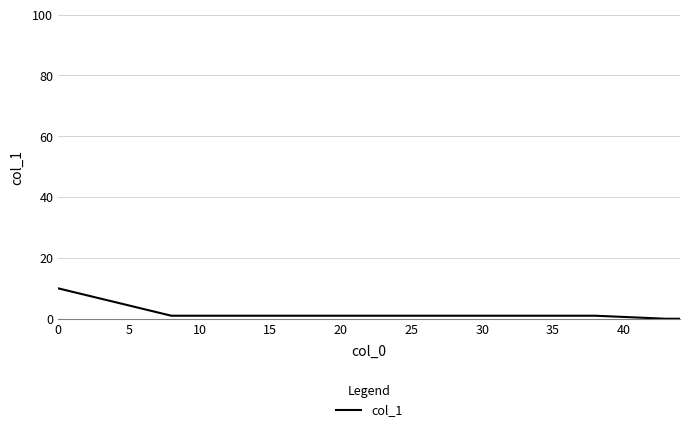

What is the difference between the maximum and second lowest values?

10